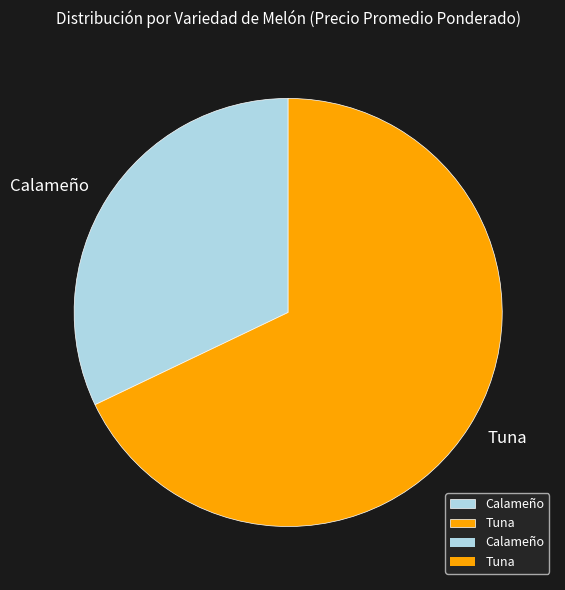

Which has a higher value, Tuna or Calameño?

Tuna